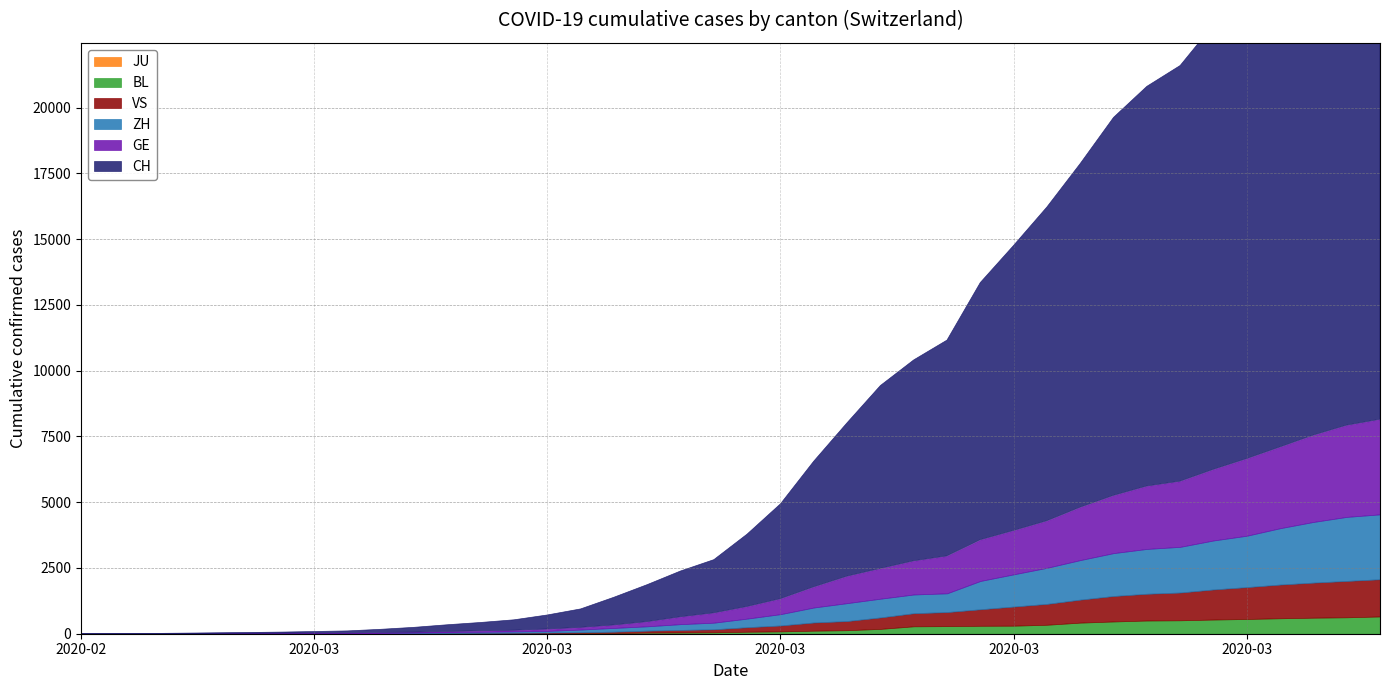

Which category has the lowest value across all series?

2020-02-25